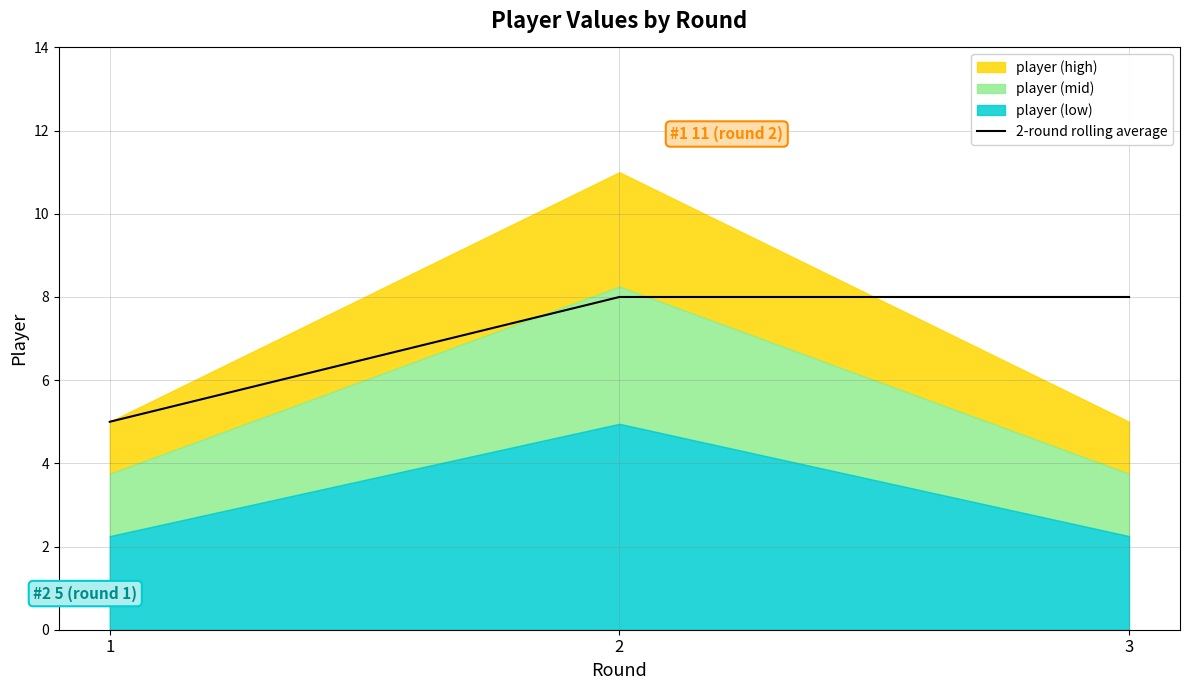

How many categories are shown in the chart?

3